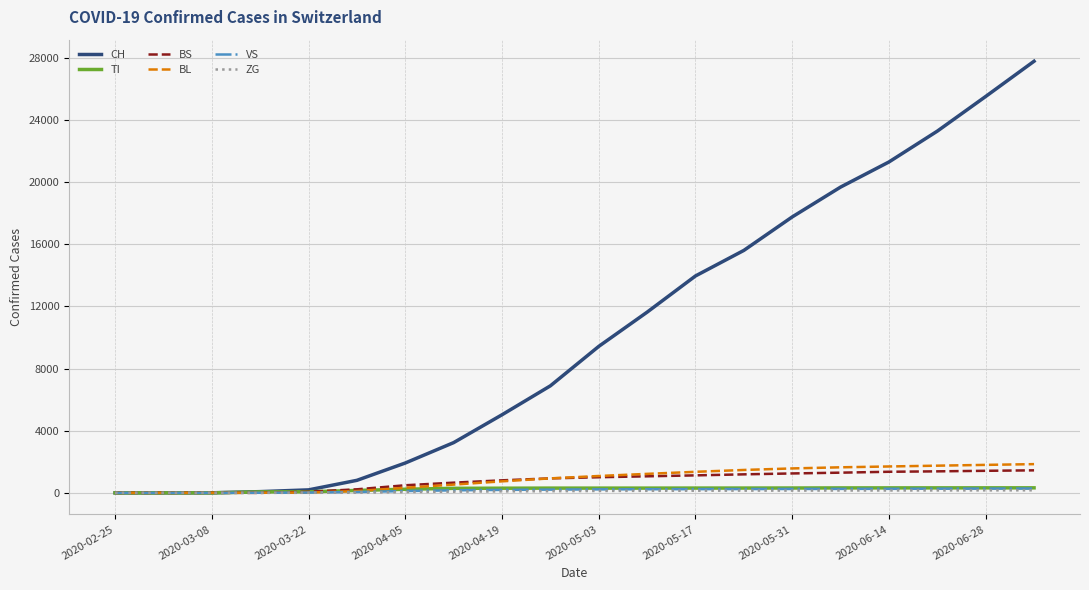

How many lines are shown in the chart?

6